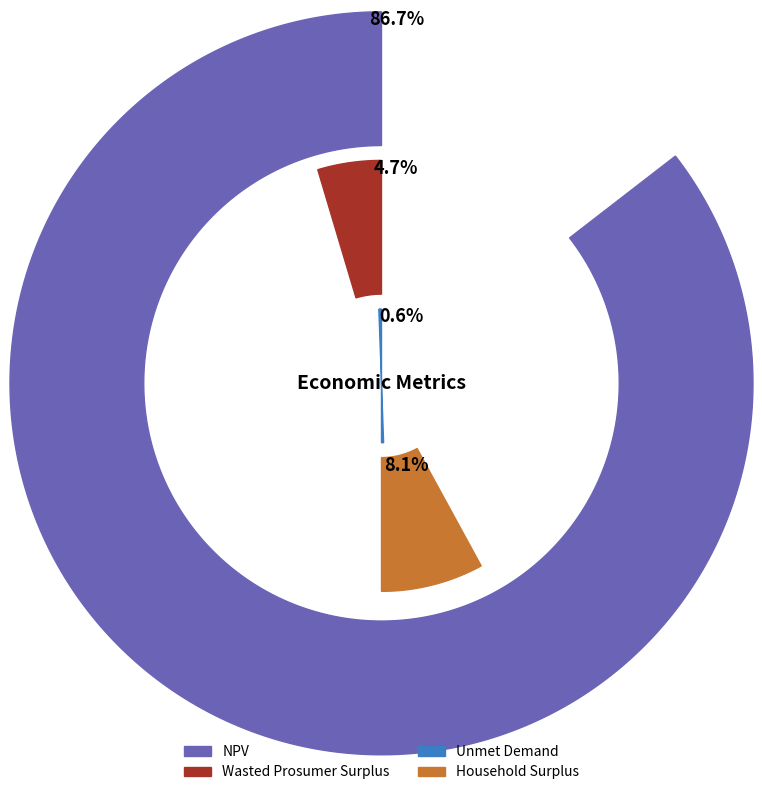

Which slice represents more than half of the pie?

NPV